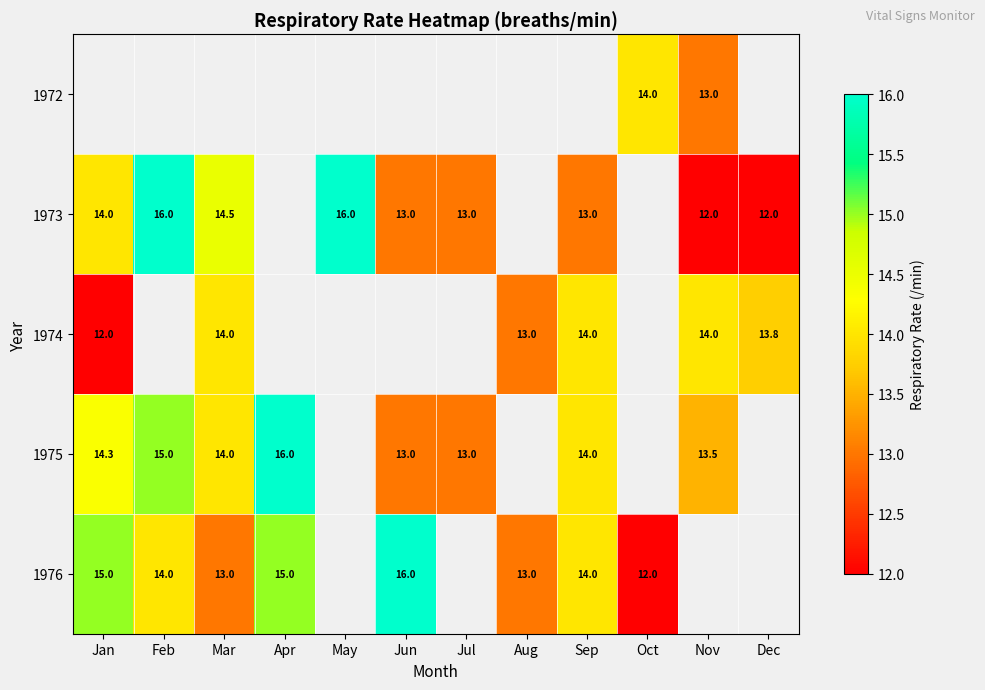

The value of 1974 at Sep is 23.0. True or false?

False